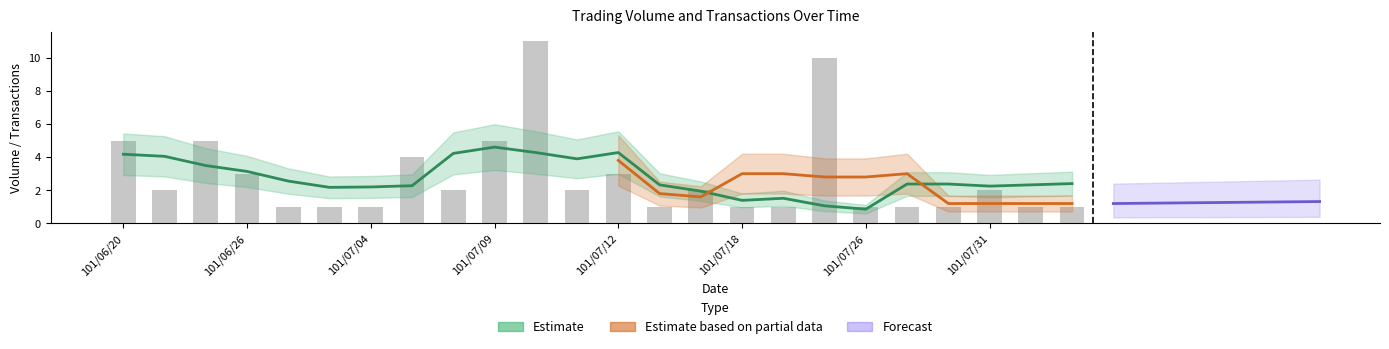

How many data points are above 2?

8